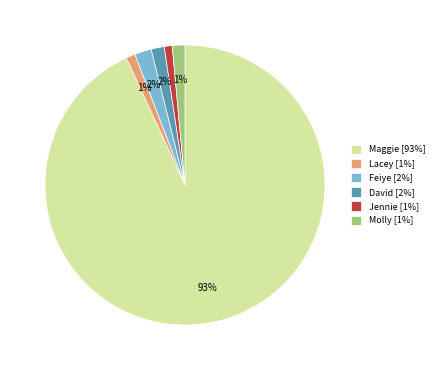

Is the sum of Feiye and Molly greater than half?

No